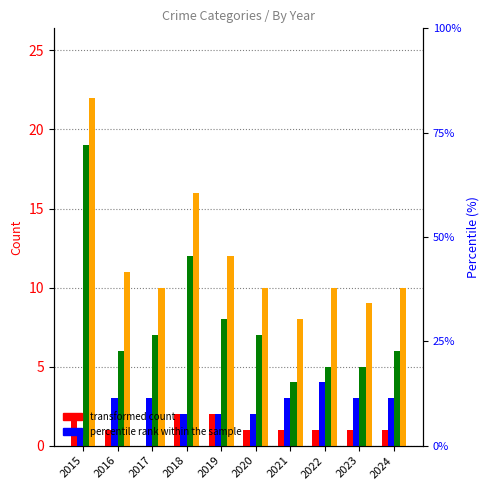

Count the number of data series in this chart.

4